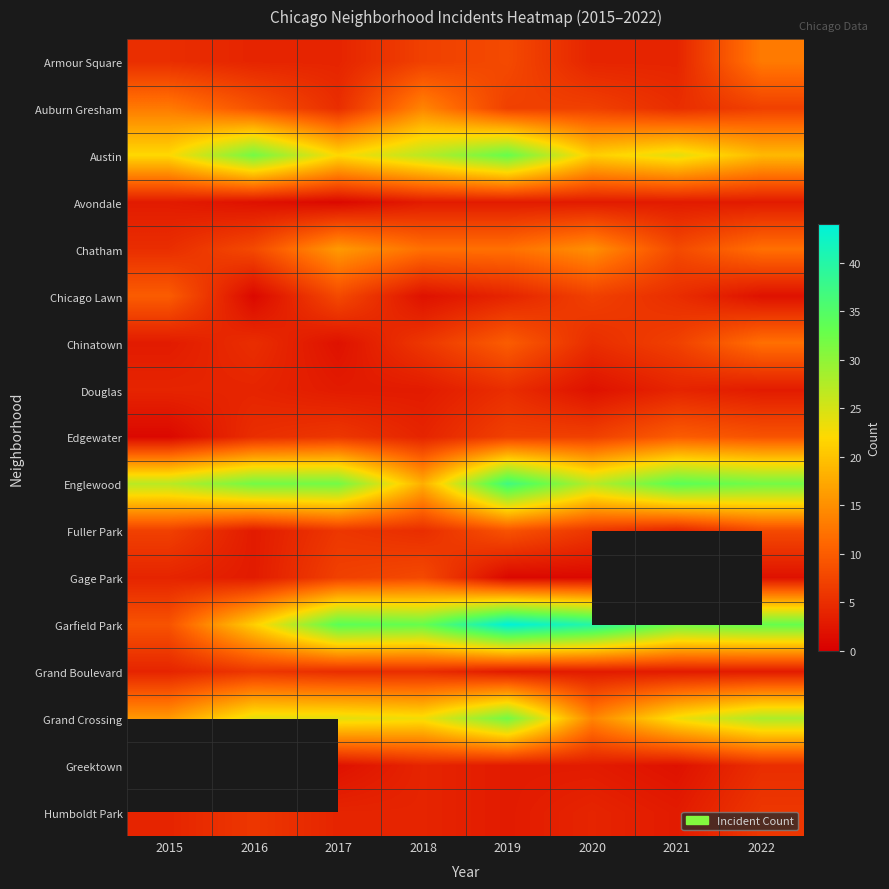

List the labels in order of Englewood value, smallest first.

2018, 2015, 2020, 2016, 2017, 2022, 2021, 2019